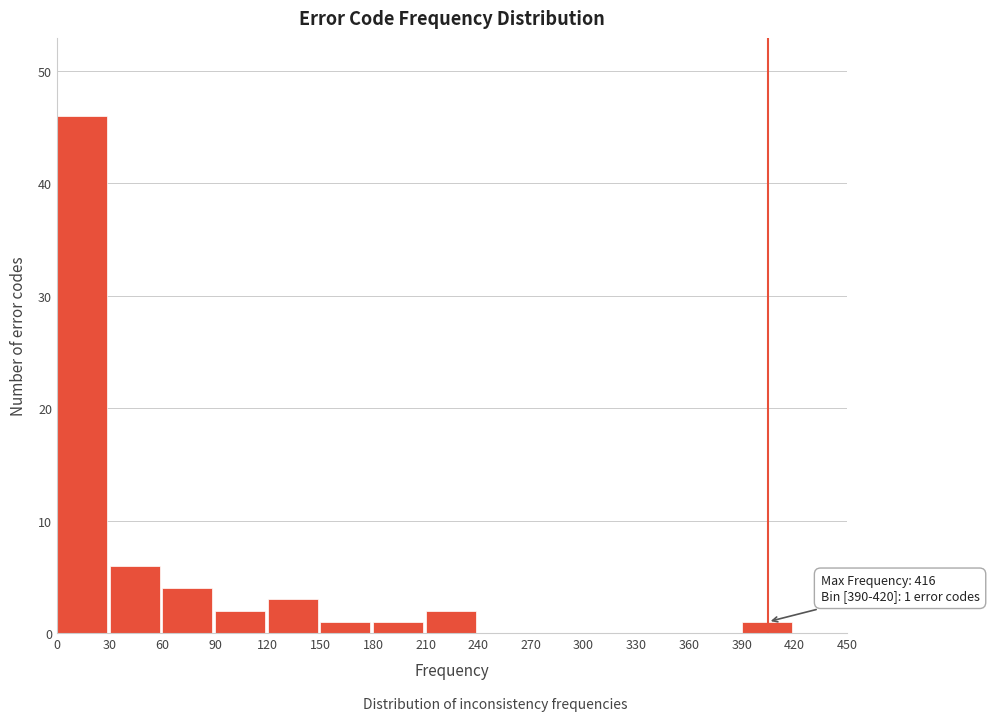

Which range on the x-axis has the tallest bar?

0 to 30